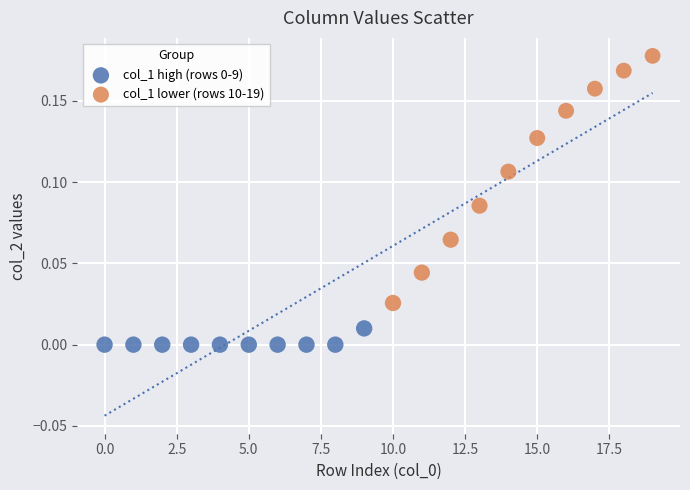

Which series reaches the maximum Y coordinate?

col_1 lower (rows 10-19)